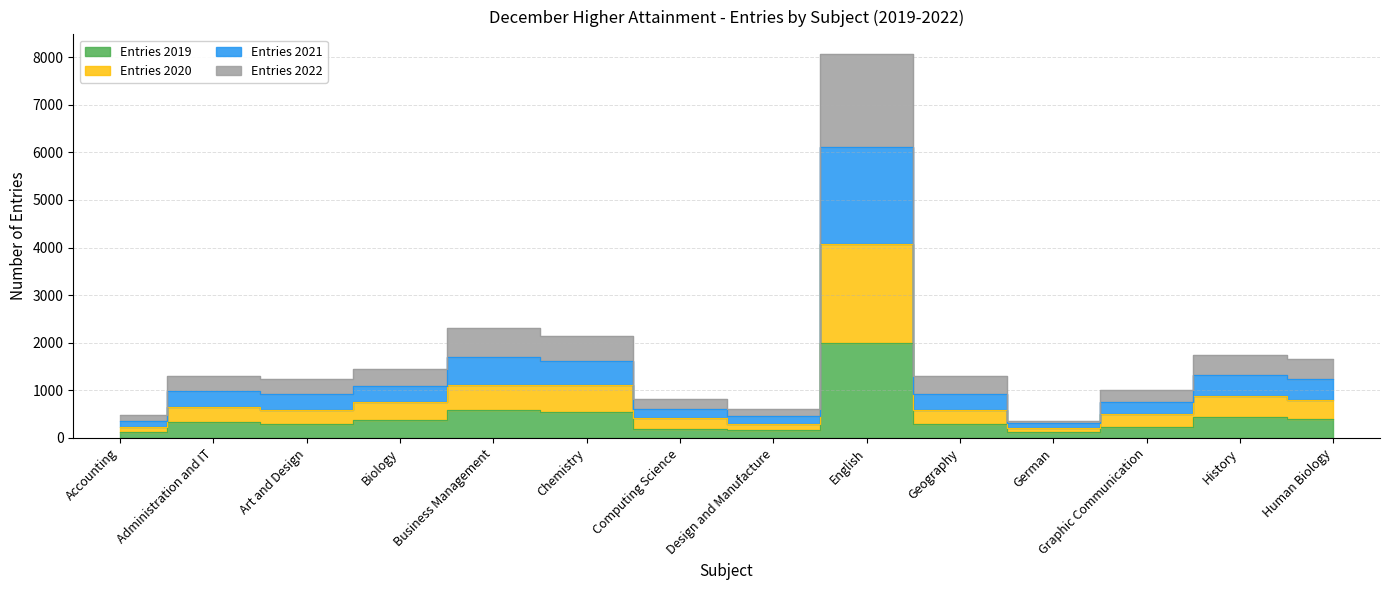

The value of Entries 2021 at Design and Manufacture is 867. True or false?

False